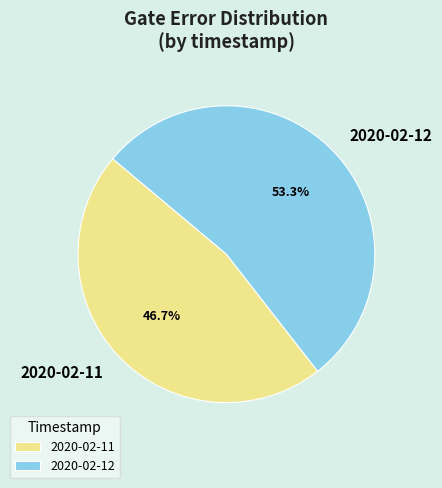

What is the largest slice in the pie chart?

2020-02-12